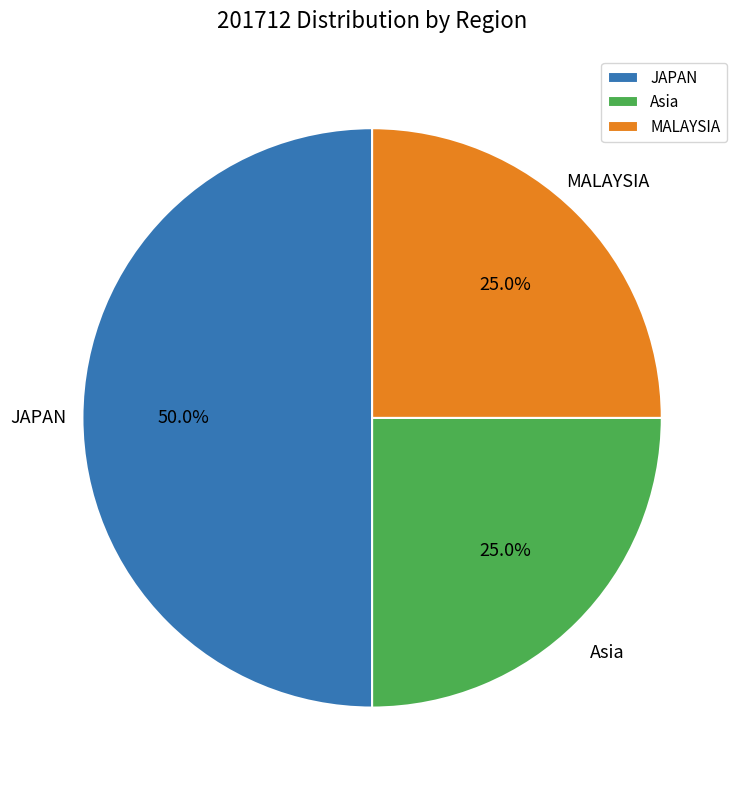

What portion of the pie excludes MALAYSIA?

75.0%